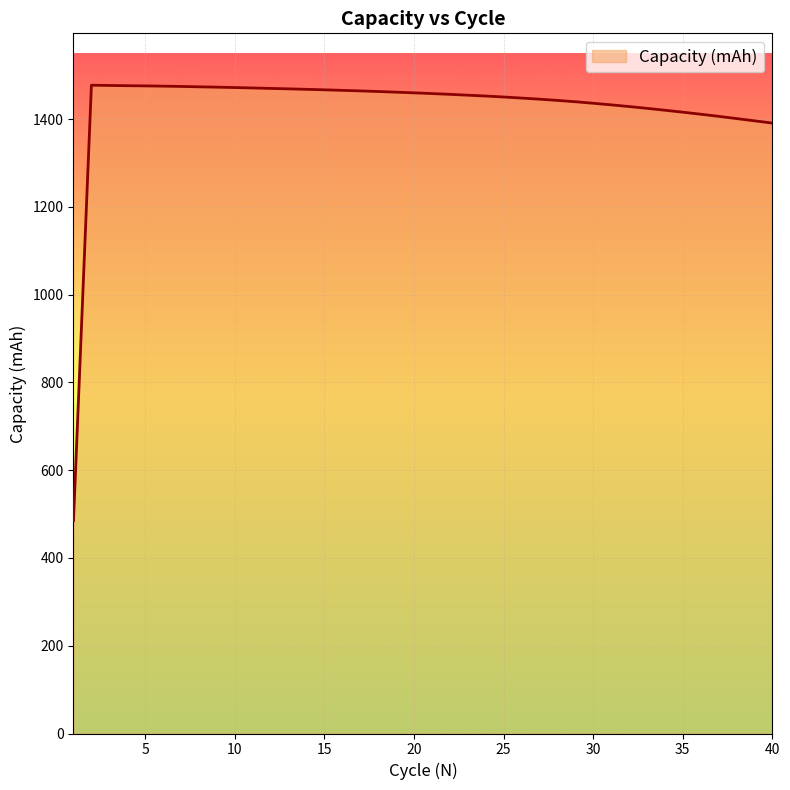

What is the maximum value shown in the chart?

1477.6